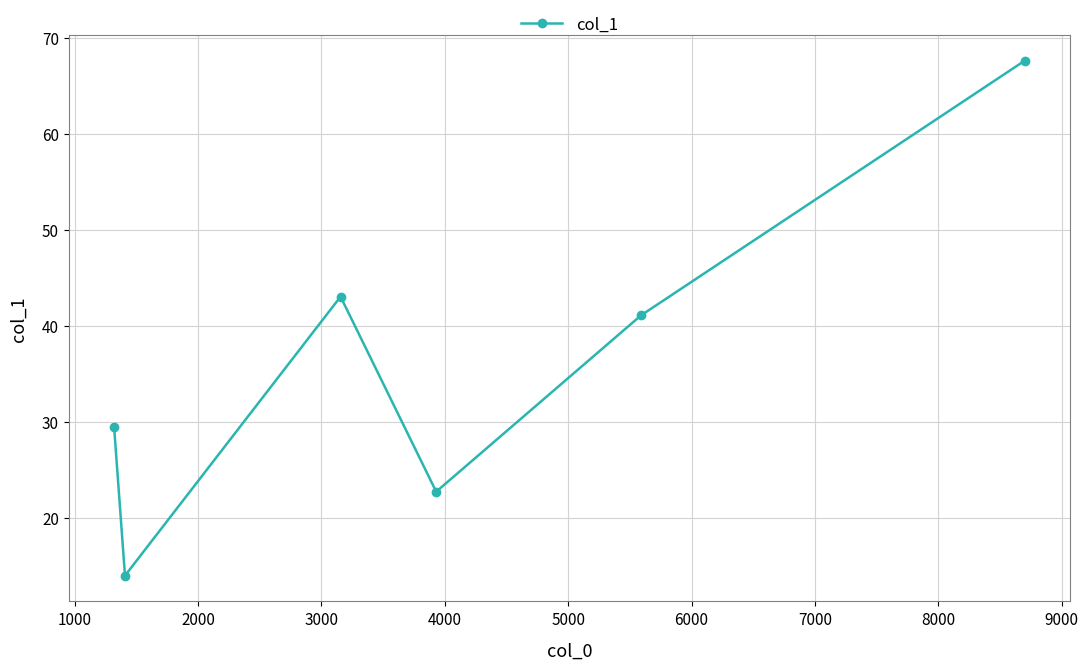

What is the smallest value displayed?

14.0